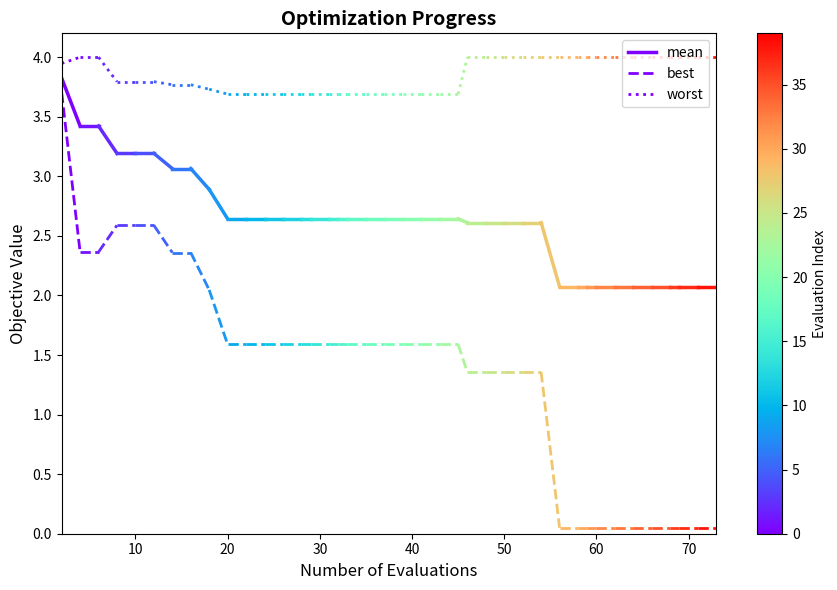

At which label is best closest to 3?

10